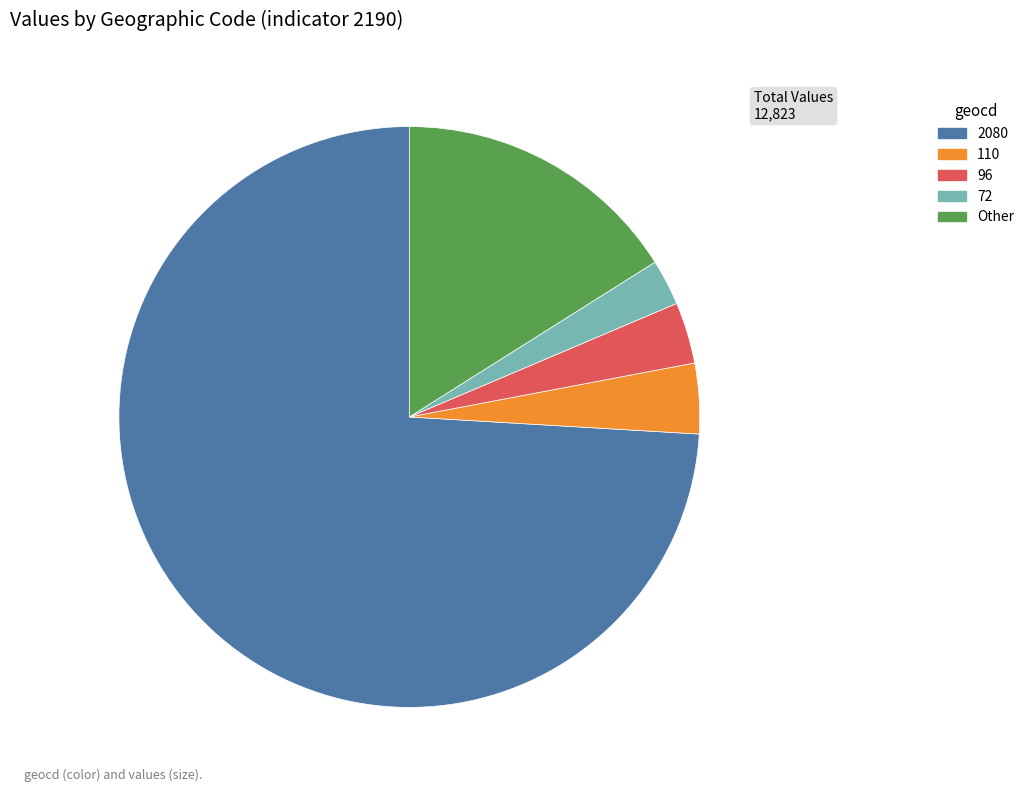

Does any single category account for the majority?

Yes